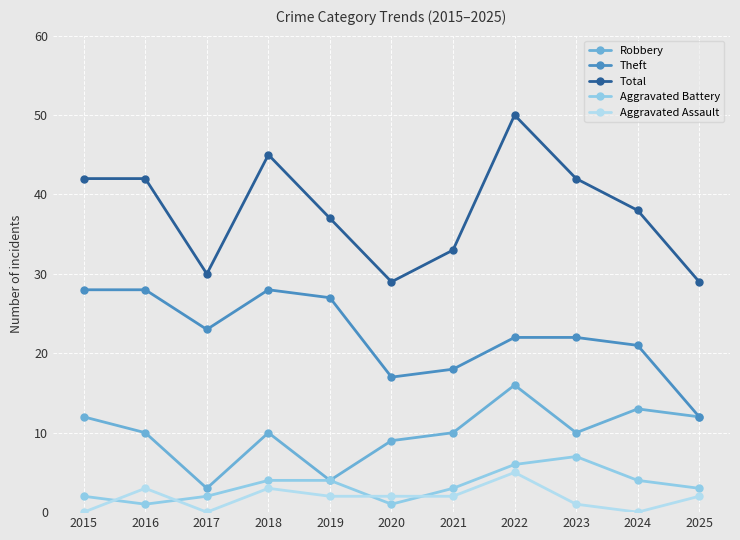

Count the number of data series in this chart.

5